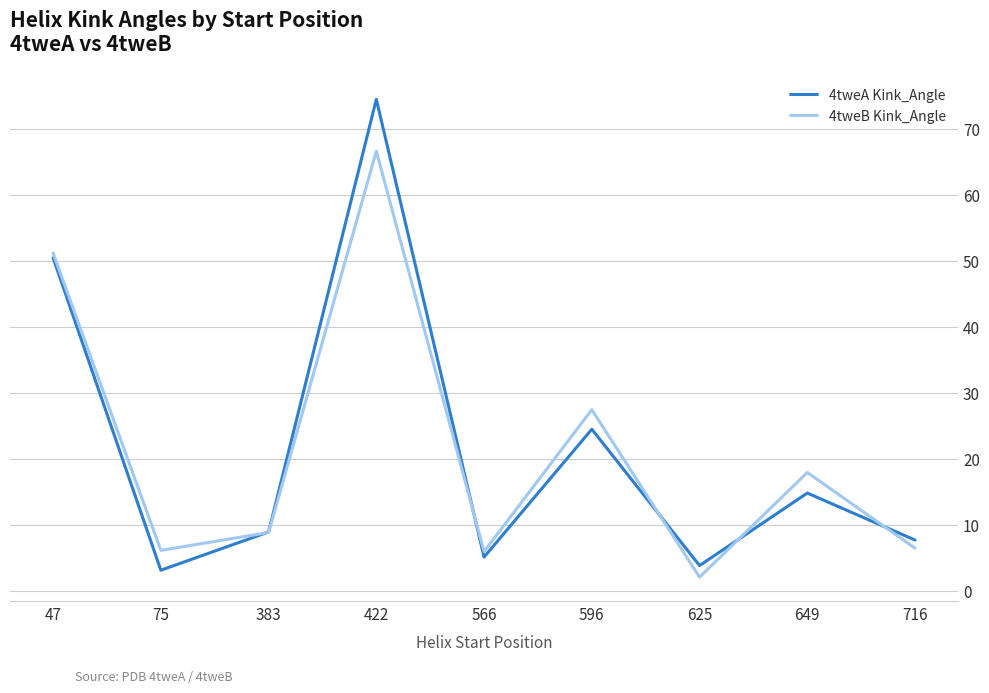

Between 47 and 566, which series saw the biggest shift?

4tweA Kink_Angle